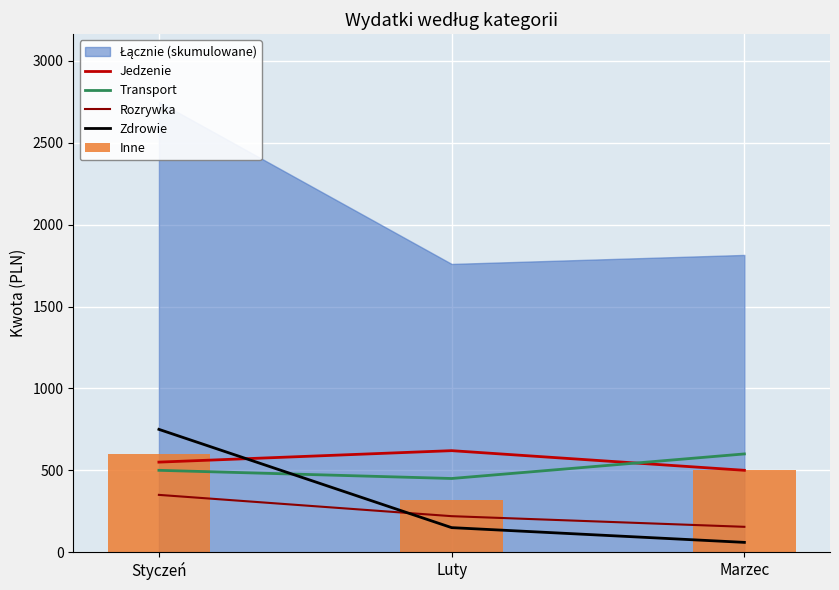

At which label is Zdrowie closest to 405?

Luty